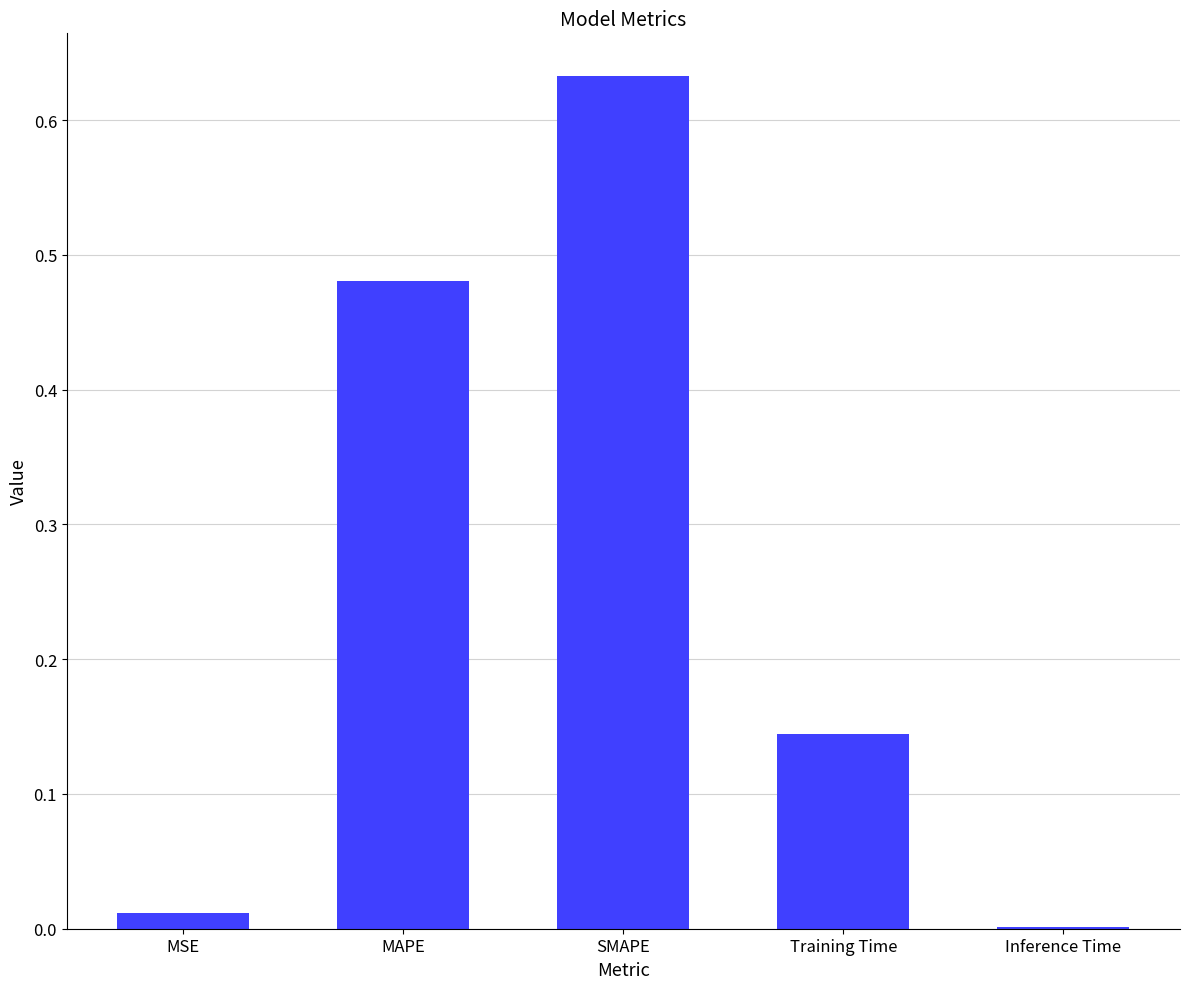

At which category does the chart reach its peak across all series?

SMAPE